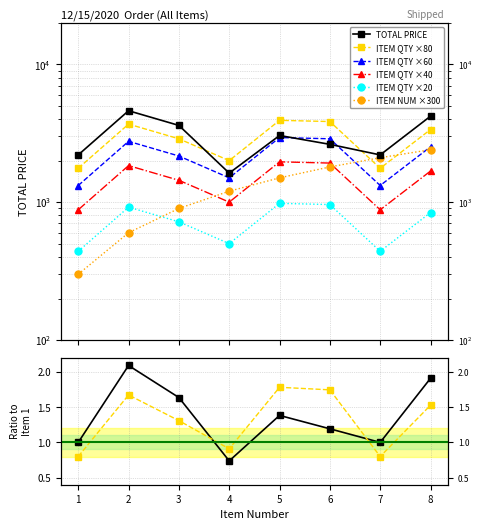

Which label corresponds to the largest value in the chart?

5